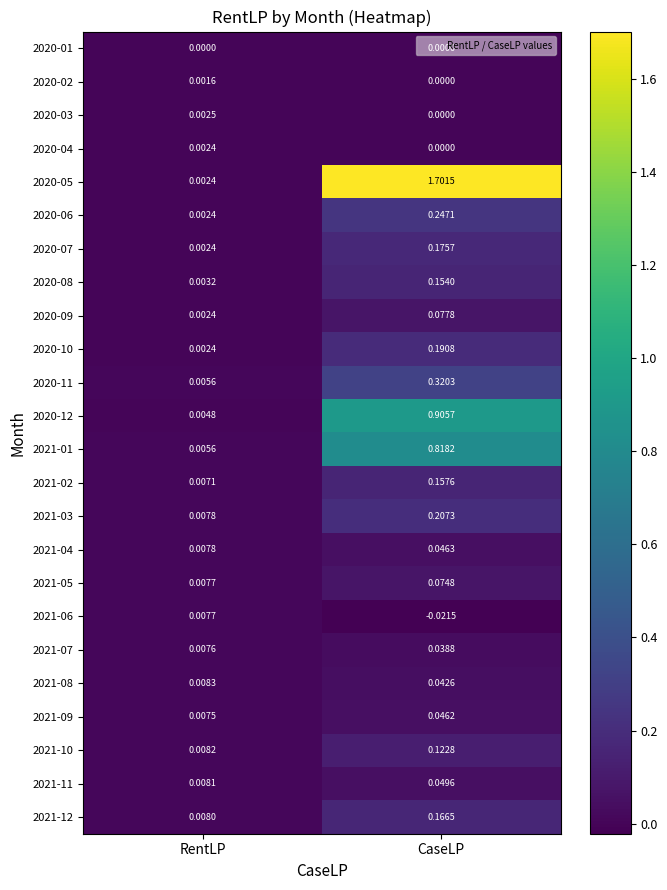

List the series in order of their peak value, lowest first.

2020-01, 2020-02, 2020-04, 2020-03, 2021-06, 2021-07, 2021-08, 2021-09, 2021-04, 2021-11, 2021-05, 2020-09, 2021-10, 2020-08, 2021-02, 2021-12, 2020-07, 2020-10, 2021-03, 2020-06, 2020-11, 2021-01, 2020-12, 2020-05